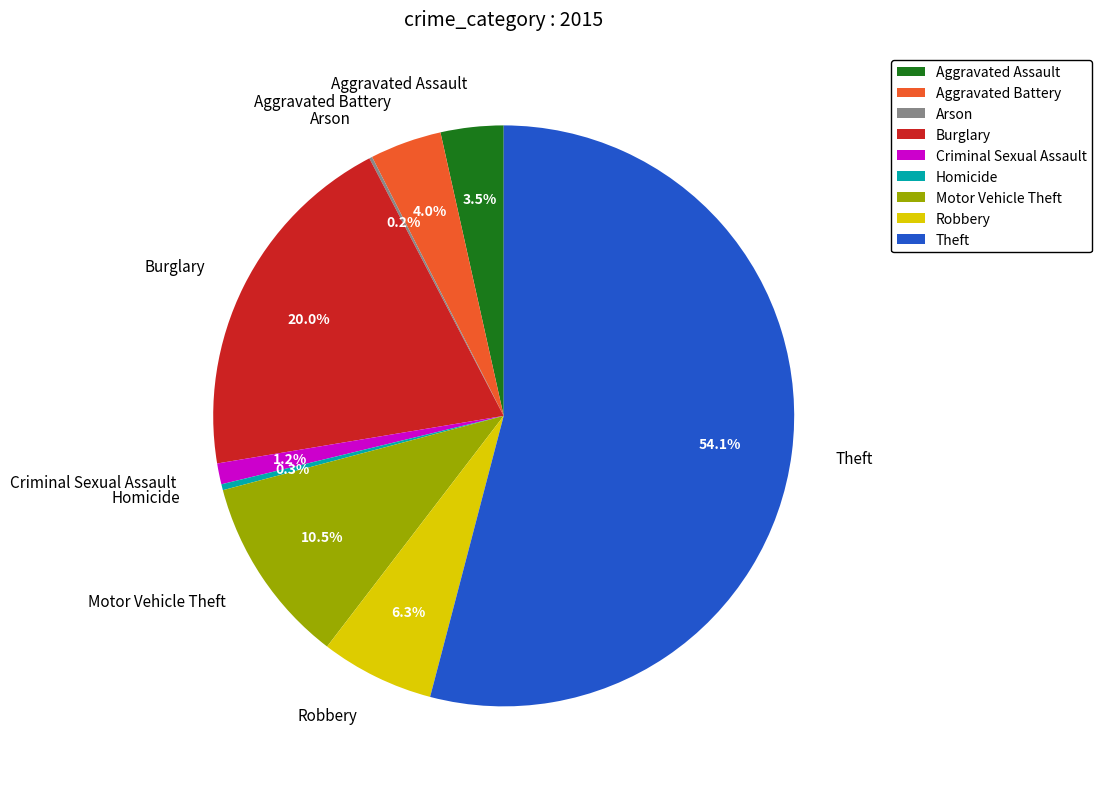

How much of the chart is everything except Aggravated Assault?

96.5%